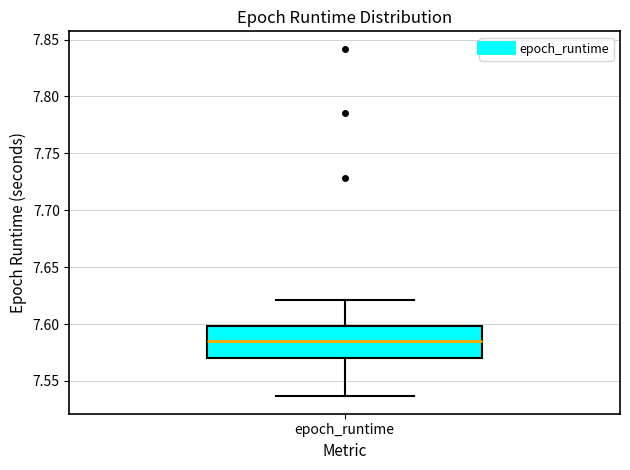

Transcribe this box plot: give where the median line is, the range the box spans, and where the two whiskers end, as read against the y-axis. The values are not printed on the chart, so give them approximately, as read against the axis.

median 7.585, box 7.570 to 7.600, whiskers 7.535 to 7.620